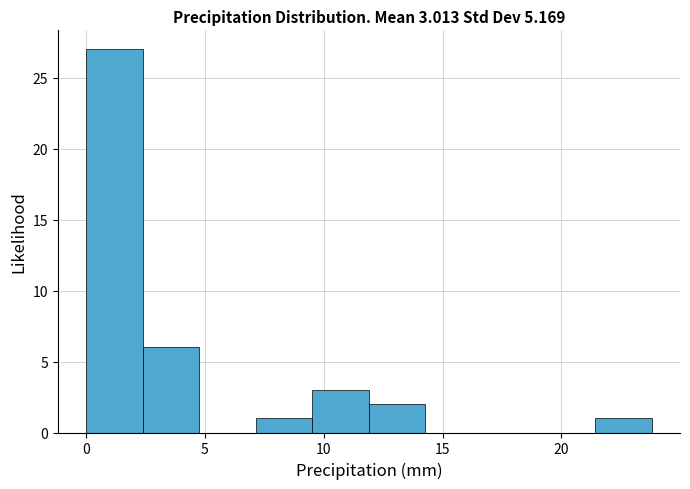

Which range on the x-axis has the tallest bar?

0.0 to 2.5